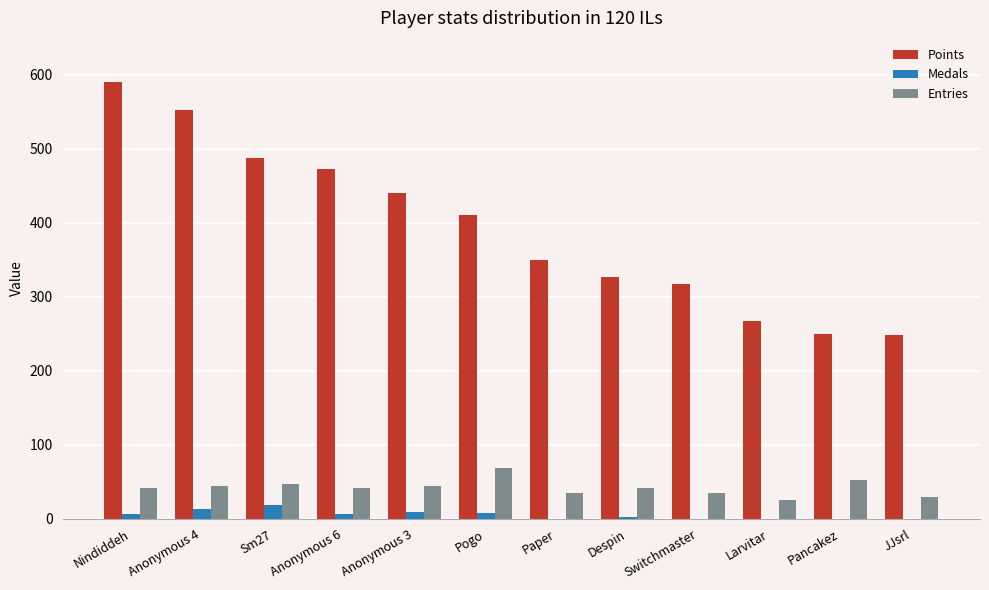

What is the sum of the Points values at Switchmaster and Larvitar?

585